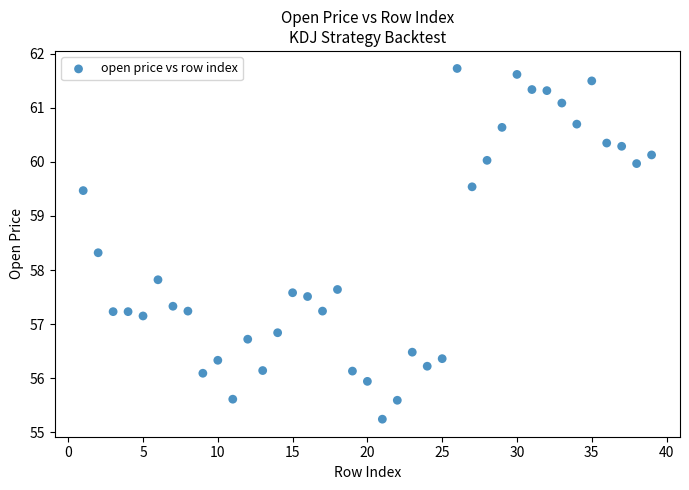

What is the range of X values (max minus min)?

38.0